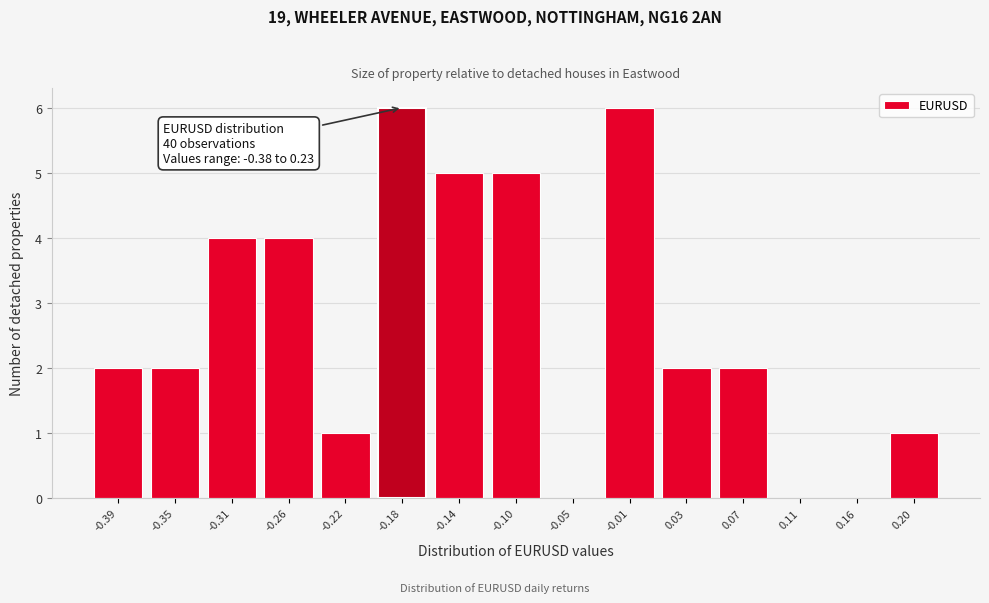

Reading right to left, what are all the values shown in this chart?

0.20=1	0.16=0	0.11=0	0.07=2	0.03=2	-0.01=6	-0.05=0	-0.10=5	-0.14=5	-0.18=6	-0.22=1	-0.26=4	-0.31=4	-0.35=2	-0.39=2